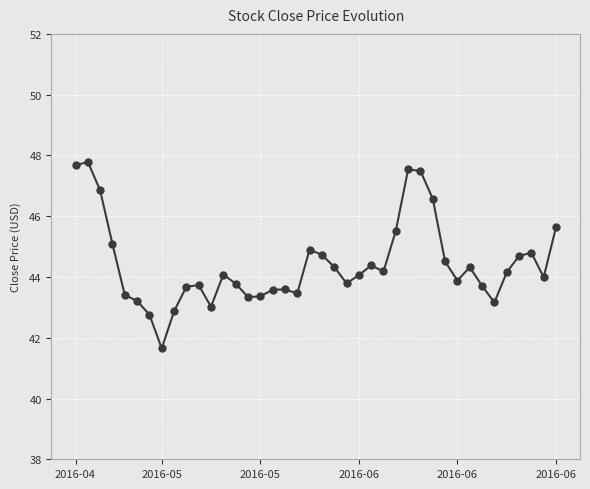

What is the difference between the maximum and minimum values?

6.1